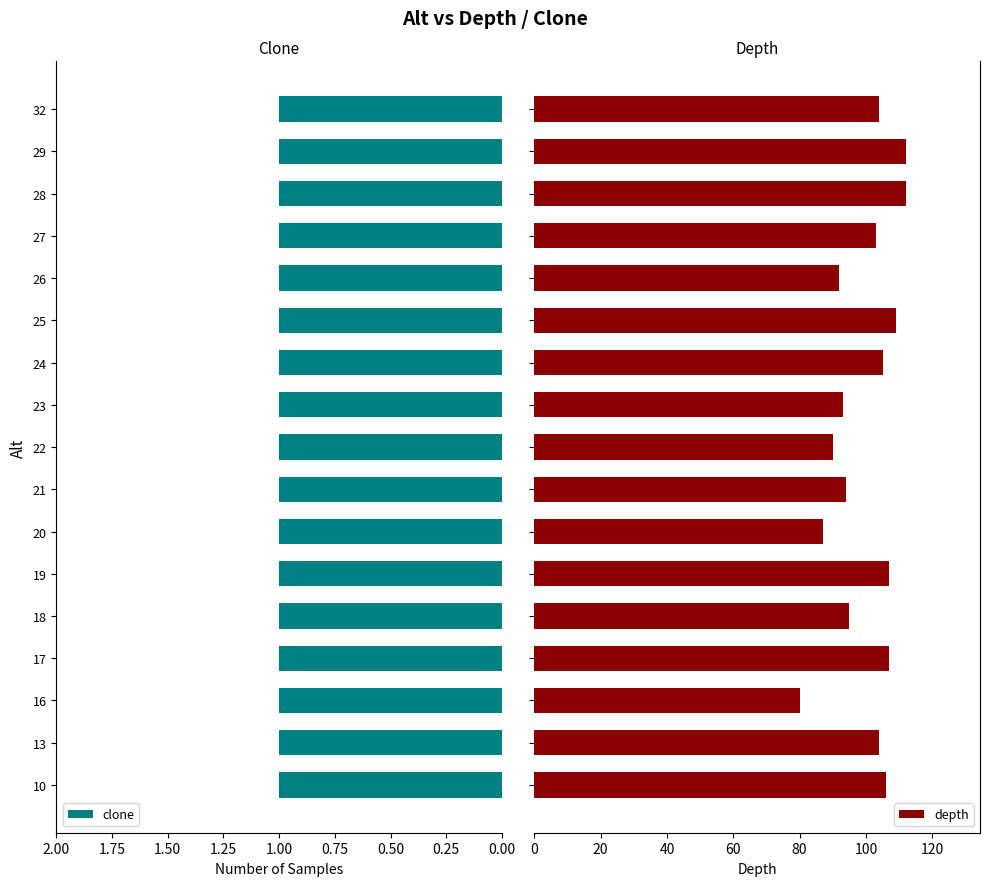

What is the value of the depth bar at the 16th from the left?

112.0